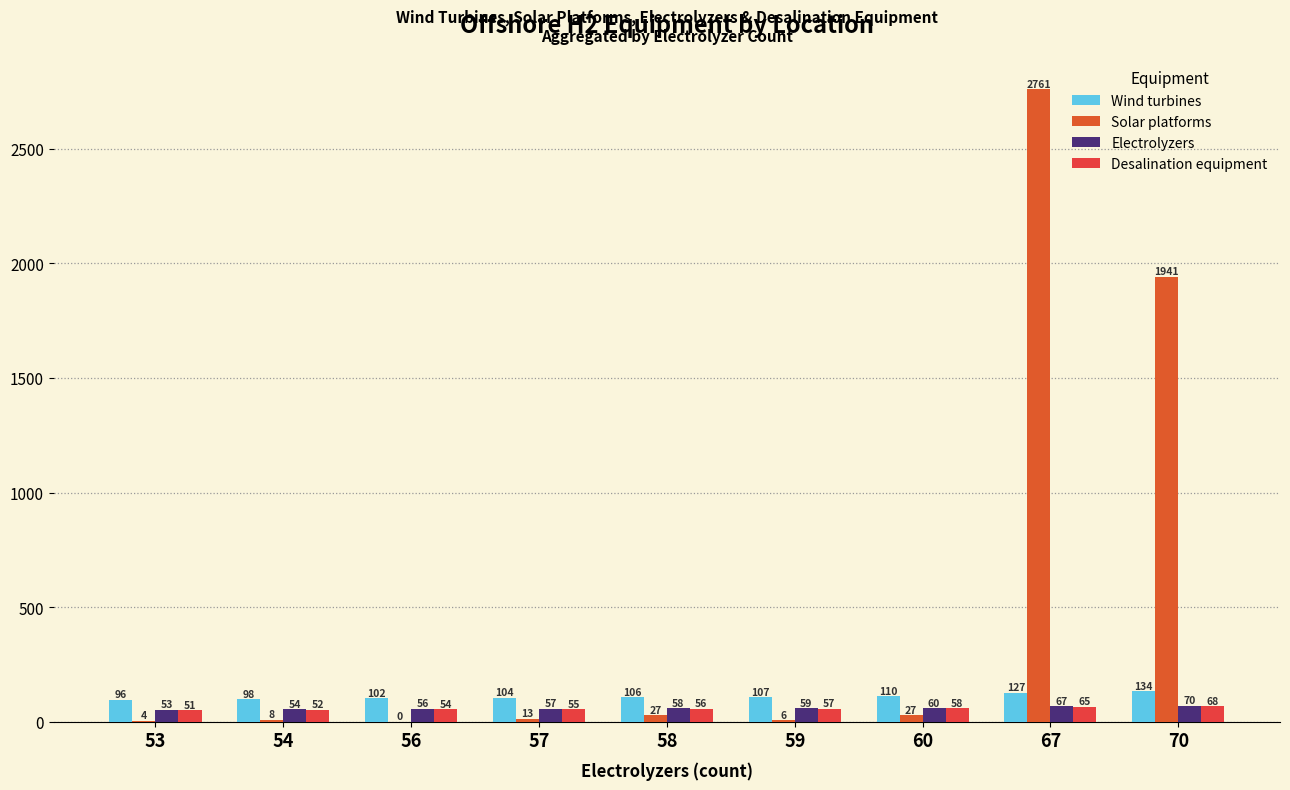

How many categories are shown in the chart?

9